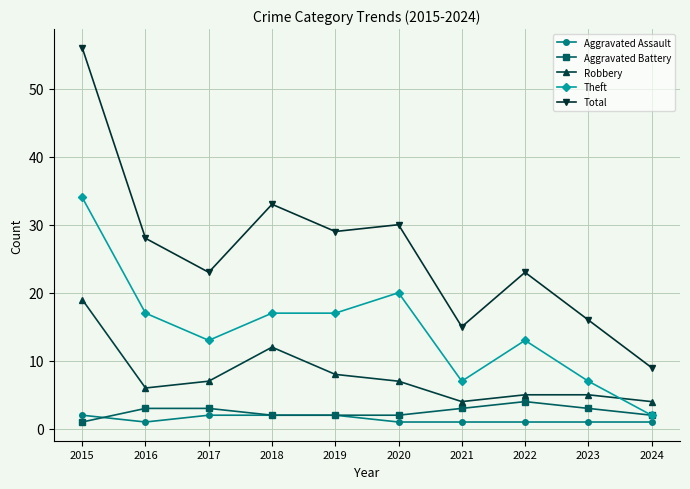

Reading left to right, transcribe all the data shown in this chart.

Aggravated Assault: 2015=2	2016=1	2017=2	2018=2	2019=2	2020=1	2021=1	2022=1	2023=1	2024=1
Aggravated Battery: 2015=1	2016=3	2017=3	2018=2	2019=2	2020=2	2021=3	2022=4	2023=3	2024=2
Robbery: 2015=19	2016=6	2017=7	2018=12	2019=8	2020=7	2021=4	2022=5	2023=5	2024=4
Theft: 2015=34	2016=17	2017=13	2018=17	2019=17	2020=20	2021=7	2022=13	2023=7	2024=2
Total: 2015=56	2016=28	2017=23	2018=33	2019=29	2020=30	2021=15	2022=23	2023=16	2024=9